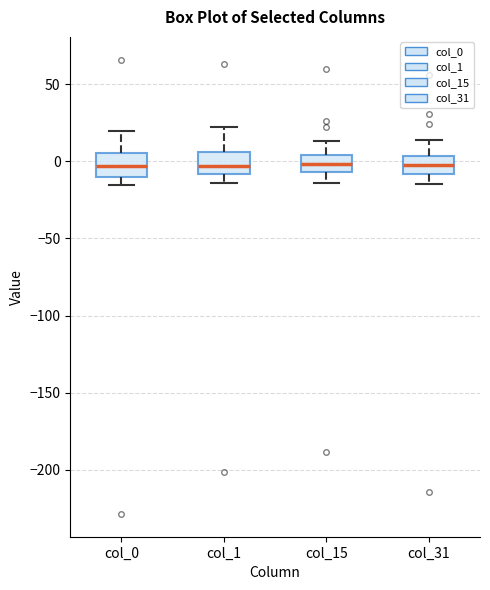

Reading left to right, transcribe this box plot: for each box, give where its median line is, the range the box spans, and where its two whiskers end, as read against the y-axis. The values are not printed on the chart, so give them approximately, as read against the axis.

col_0: median -5, box -10 to 5, whiskers -15 to 20
col_1: median -5, box -10 to 5, whiskers -15 to 20
col_15: median 0, box -5 to 5, whiskers -15 to 15
col_31: median 0, box -10 to 5, whiskers -15 to 15